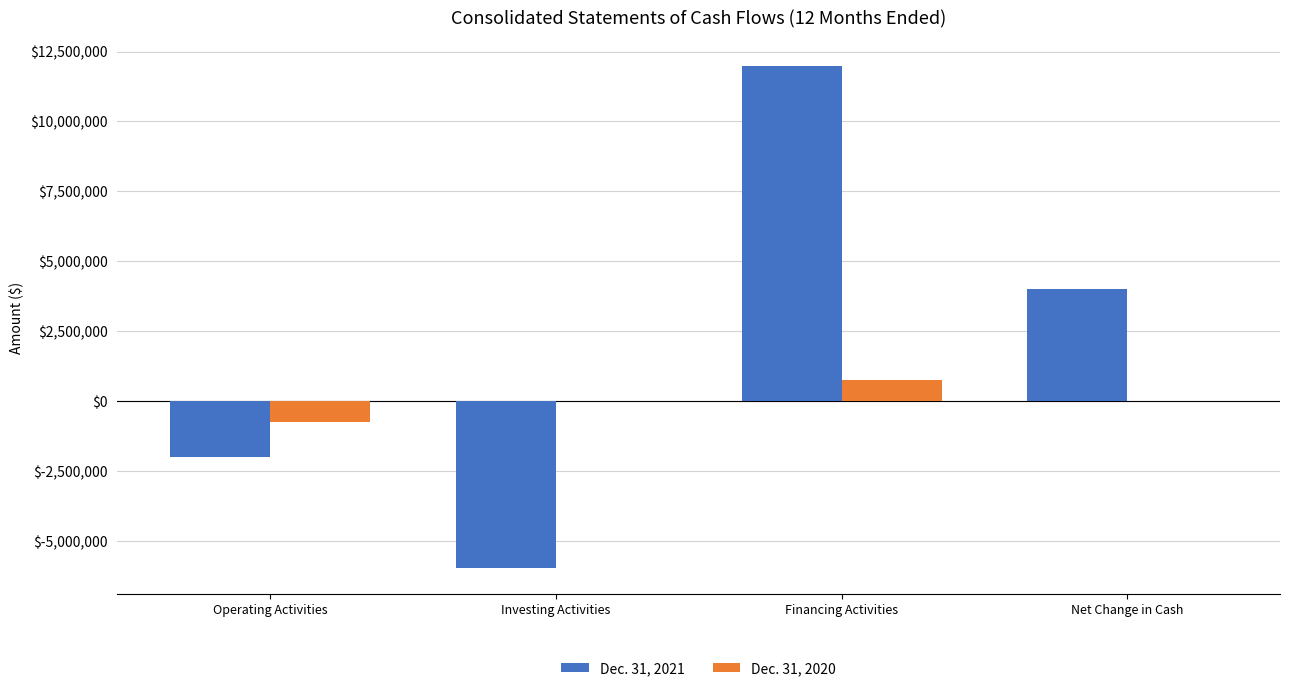

At which label does Dec. 31, 2021 first exceed 4015128?

Financing Activities